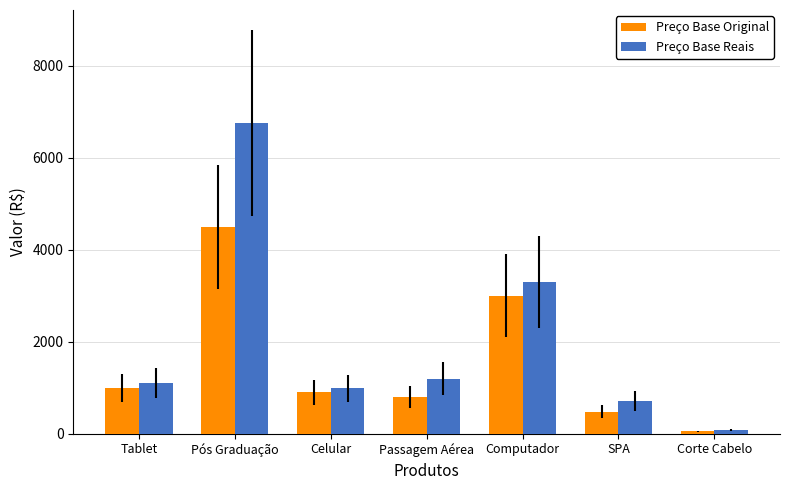

What are all the series names shown in the legend?

Preço Base Original, Preço Base Reais